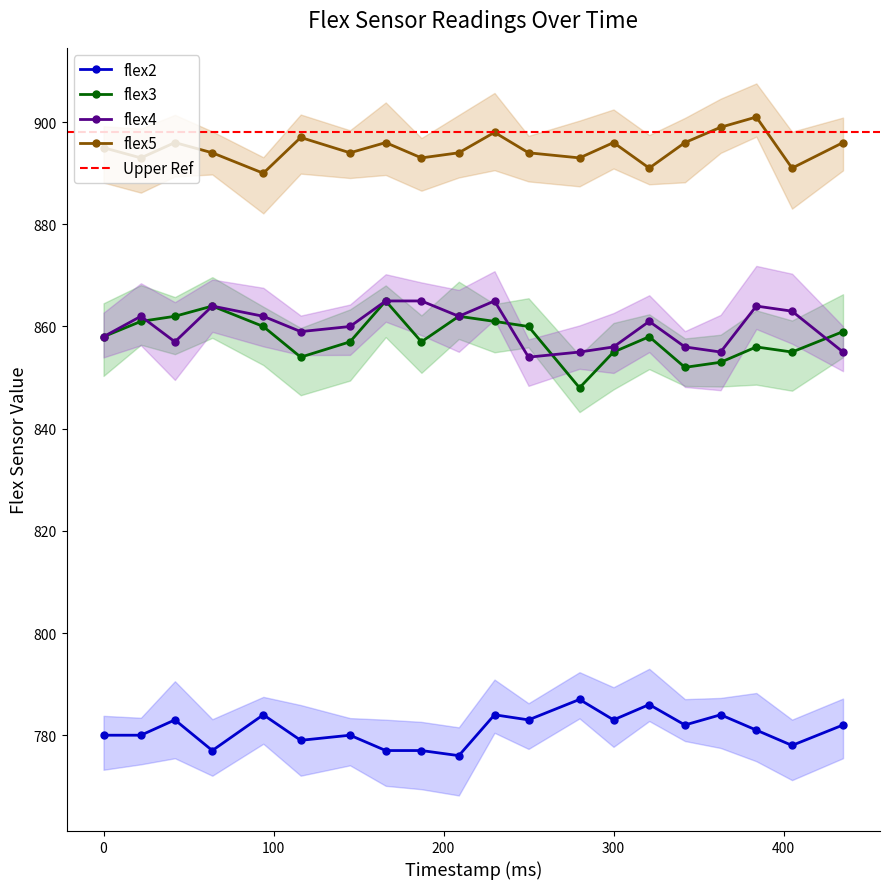

Which series has the largest total across all categories?

flex5